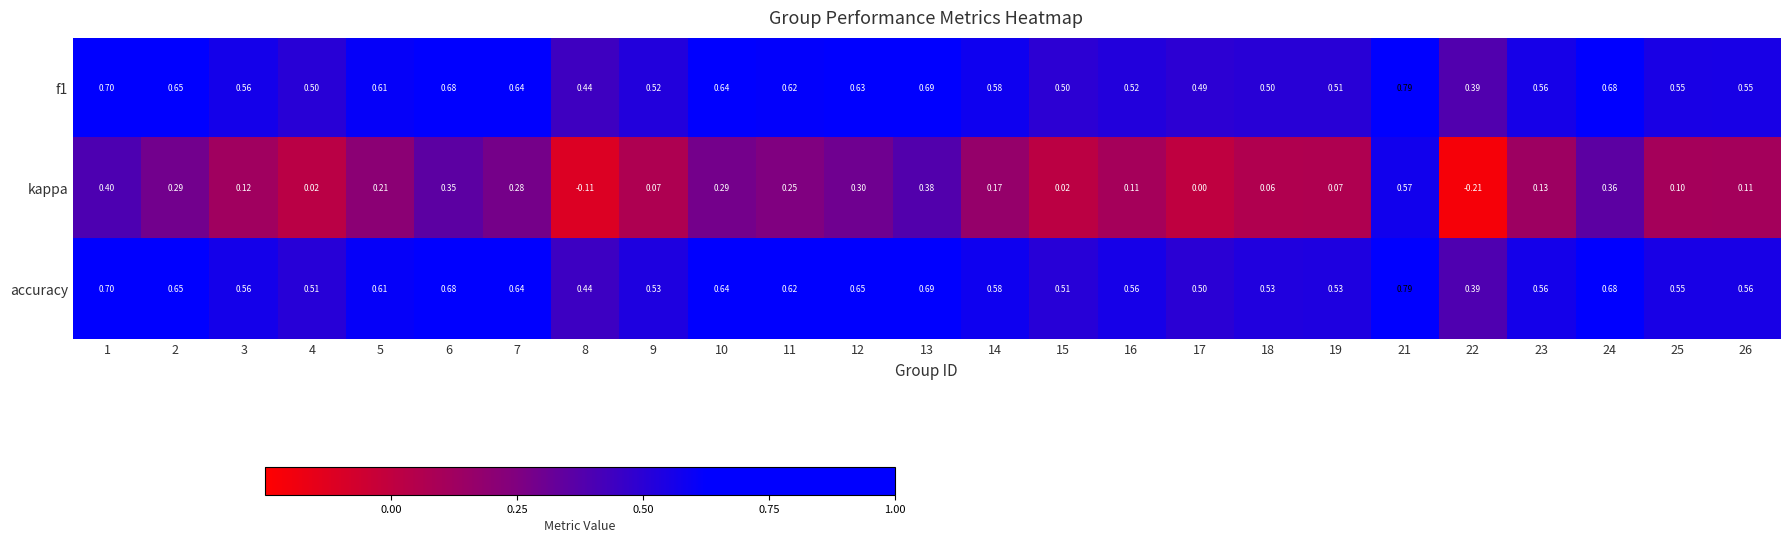

Which series changed the most between 10 and 16?

kappa